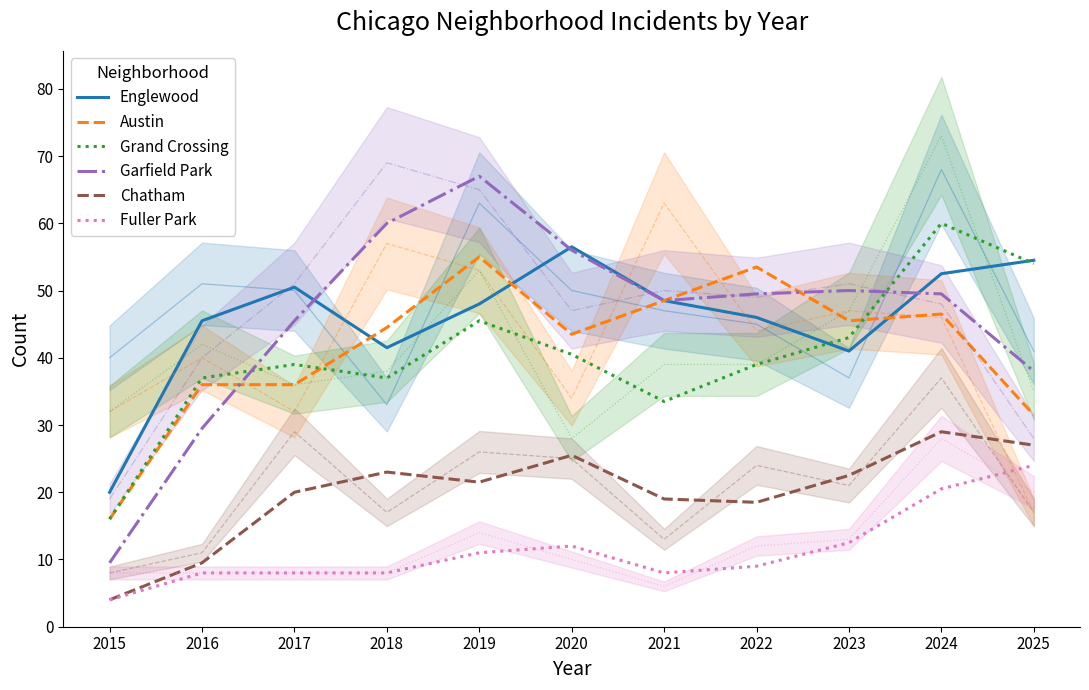

At which label is Austin closest to 35?

2016